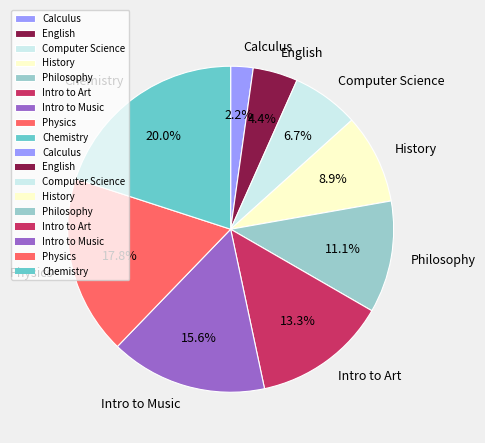

Is the sum of Philosophy and Physics greater than half?

No